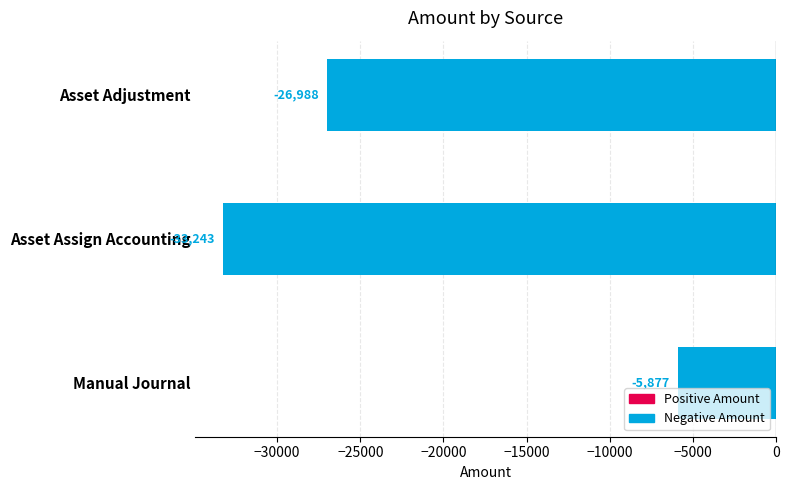

What value does the data have at Manual Journal?

-5876.6